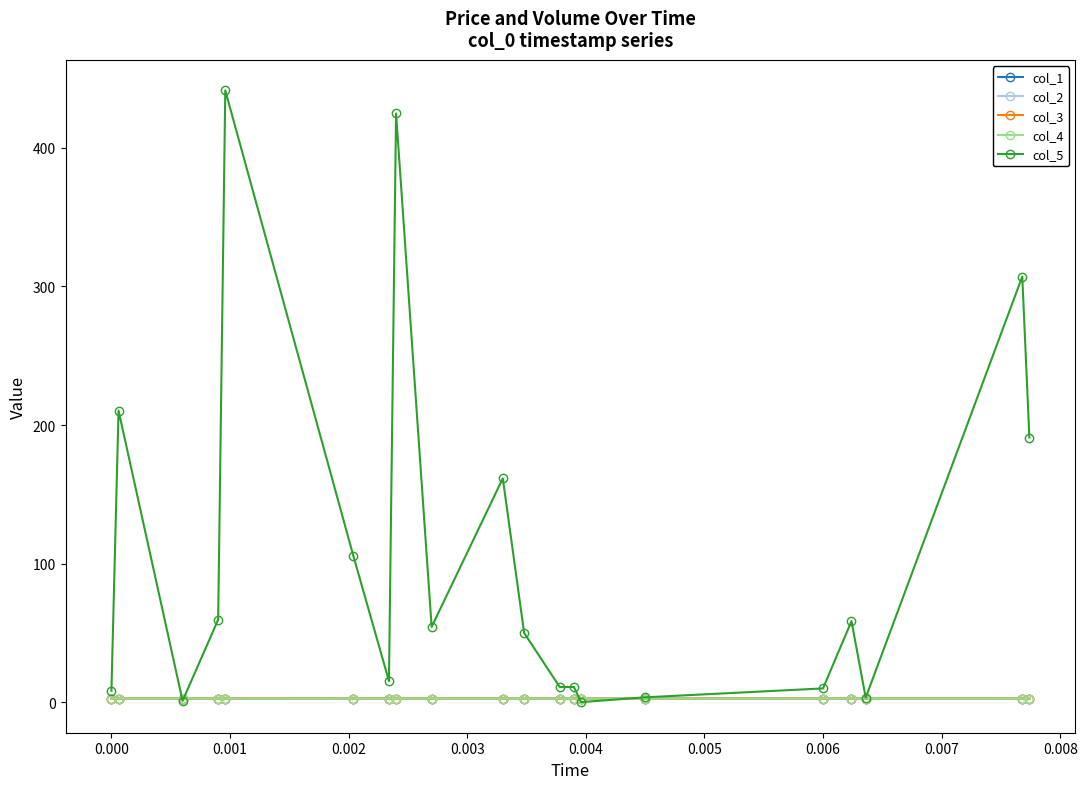

What is the highest value of the col_5 series?

441.3